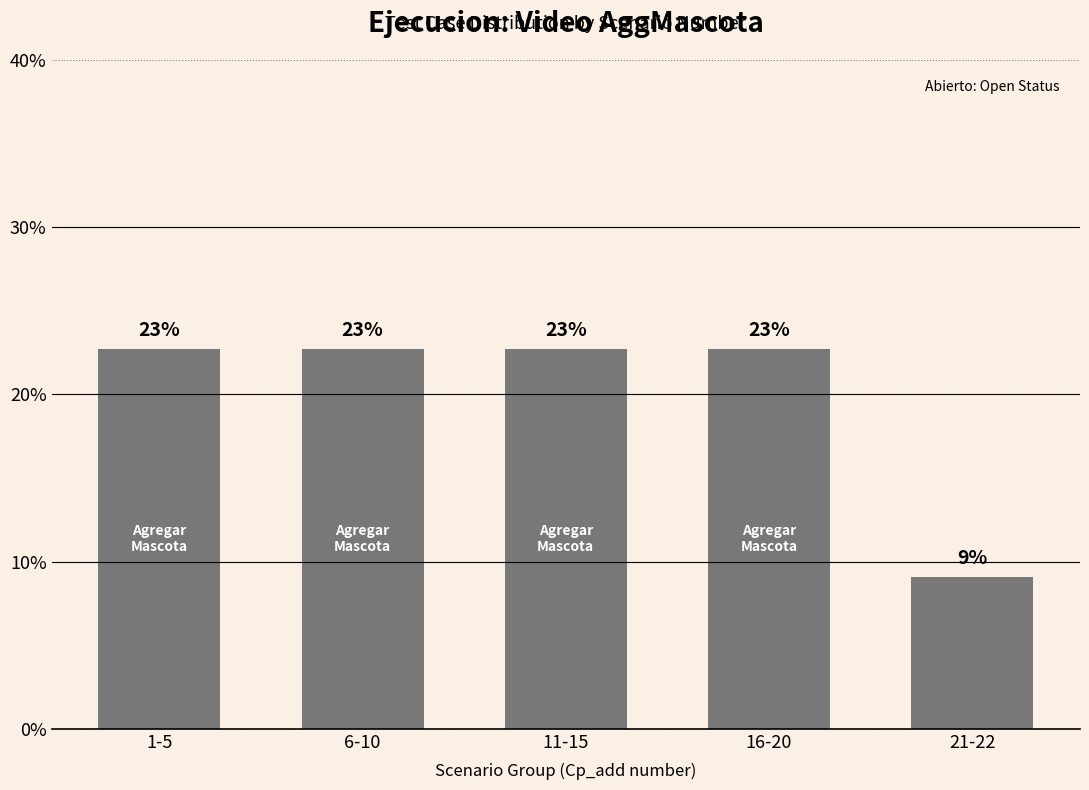

How many bars are there in total?

5